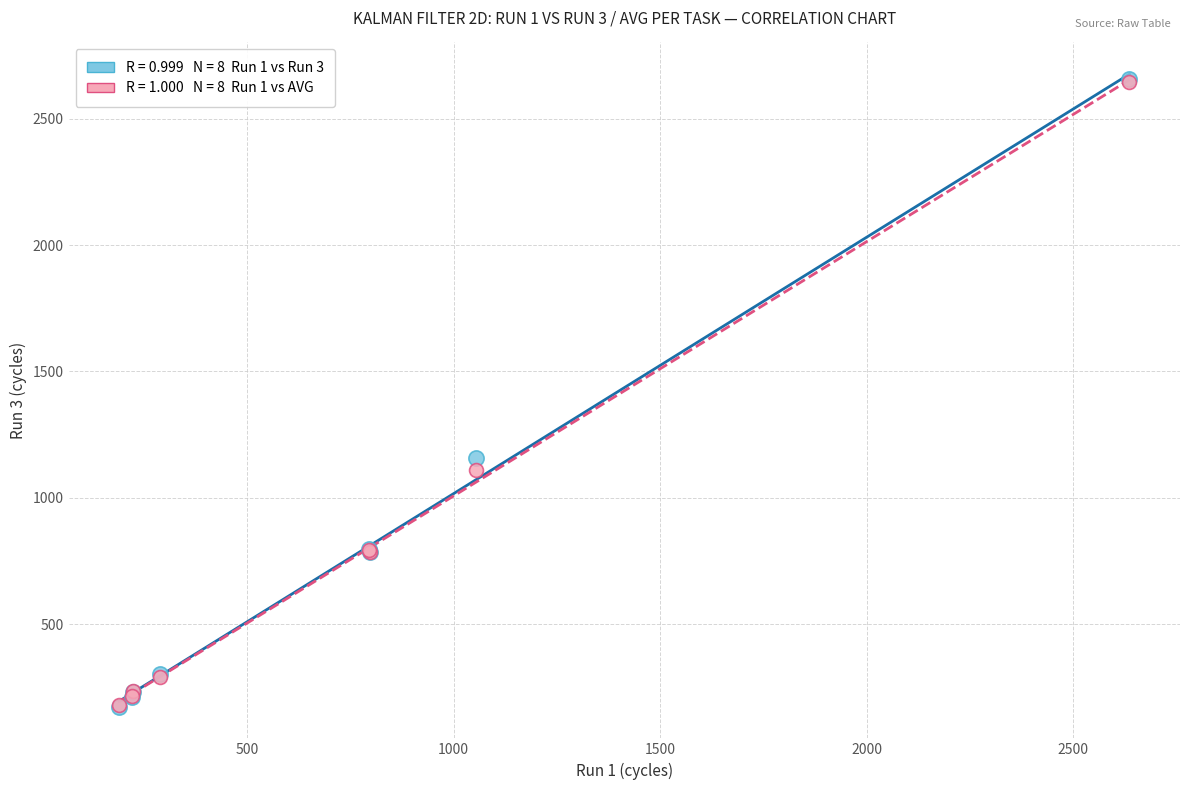

Across all series, what Y value is closest to 1415?

1156.0